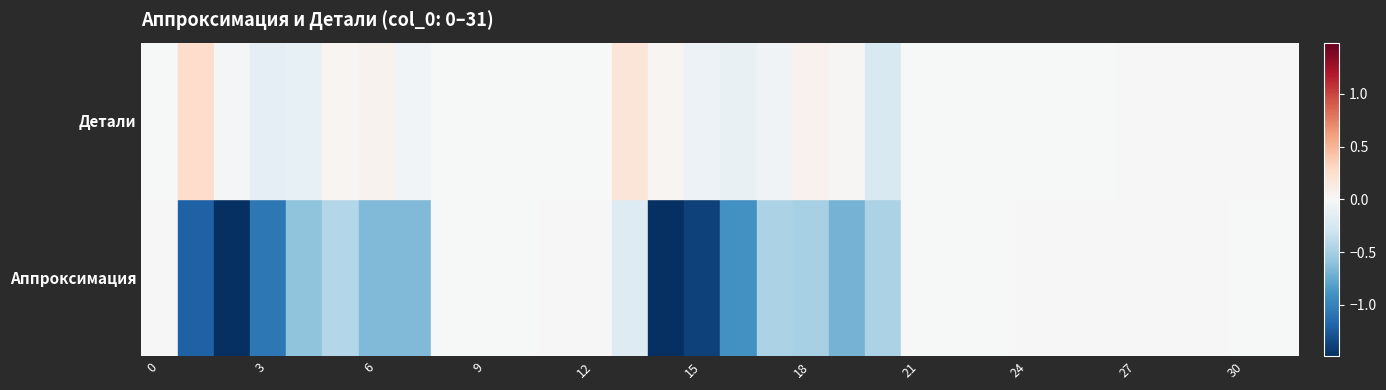

What is the sum of the Аппроксимация values at 7 and 21?

-0.7